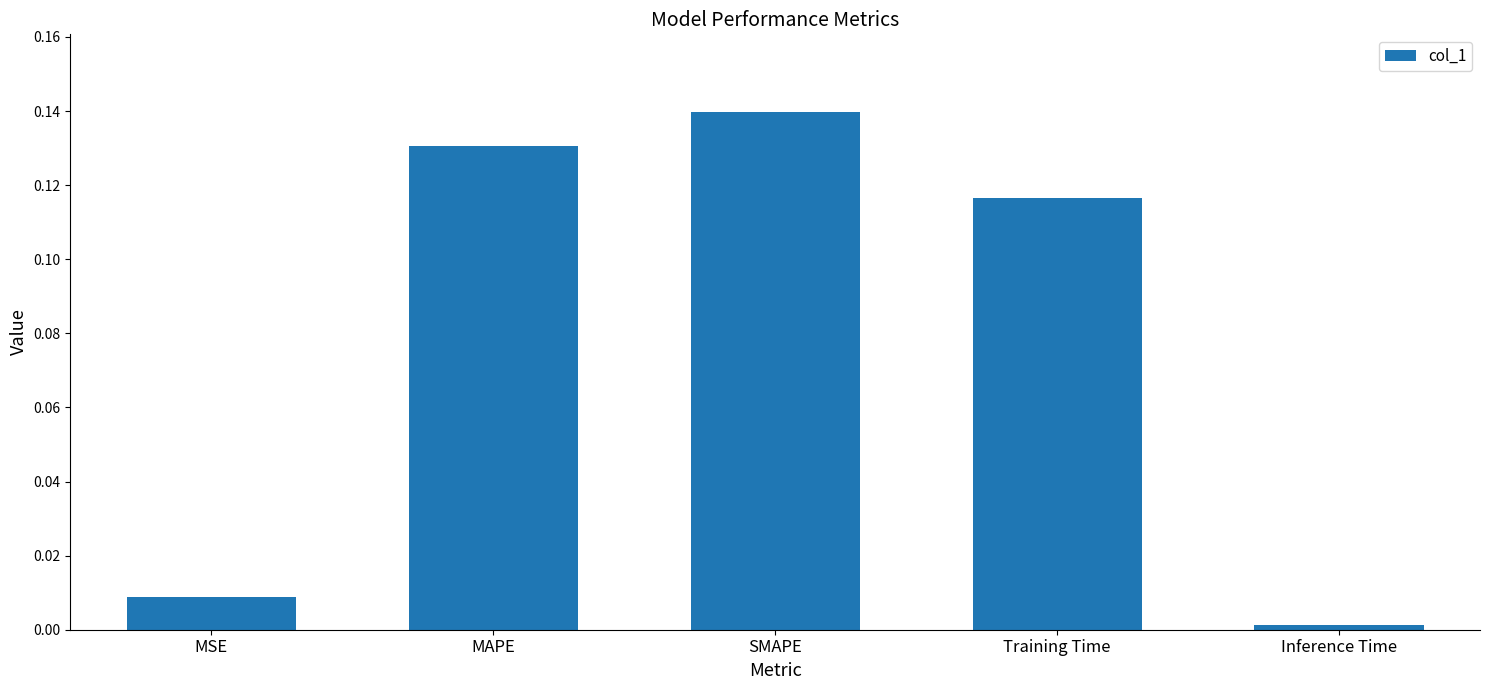

Which label corresponds to the smallest value in the chart?

Inference Time